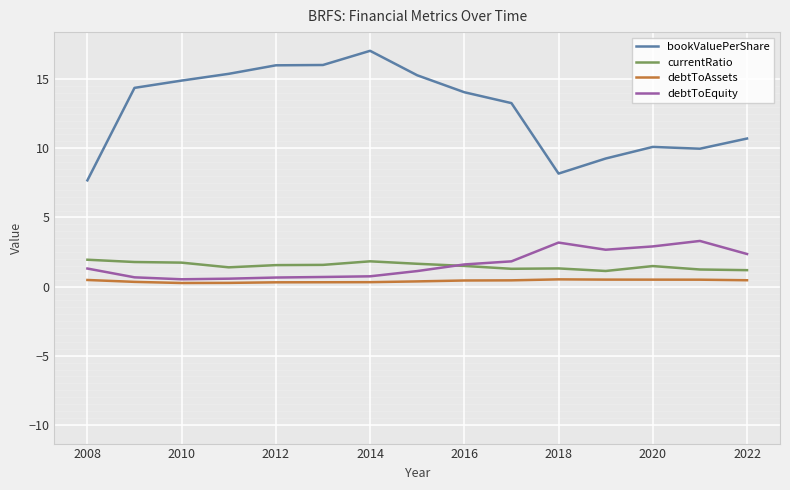

Which series has the widest spread of values?

bookValuePerShare